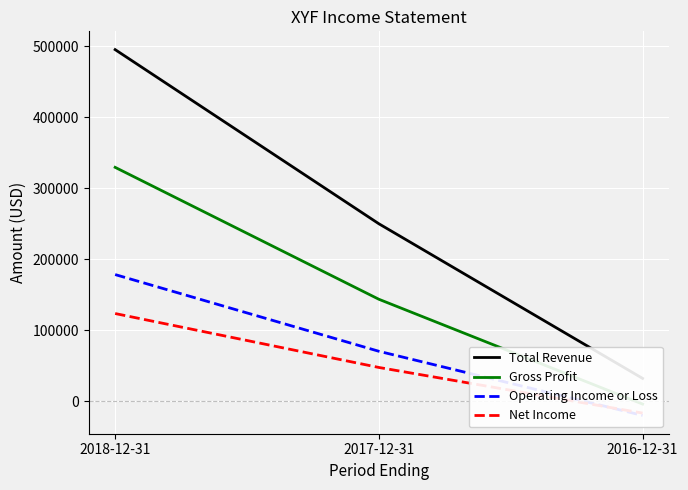

True or false: Net Income has a value of 14042 at 2017-12-31.

False